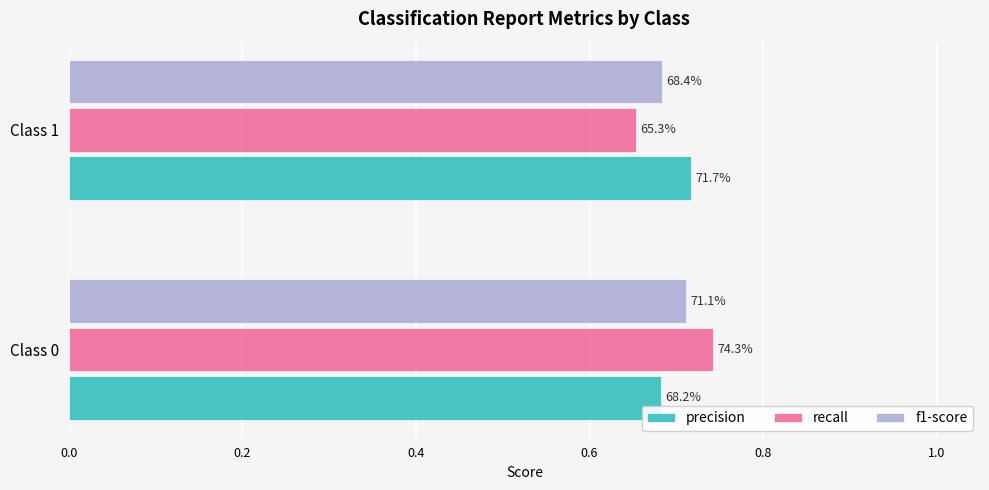

What are all the series names shown in the legend?

precision, recall, f1-score